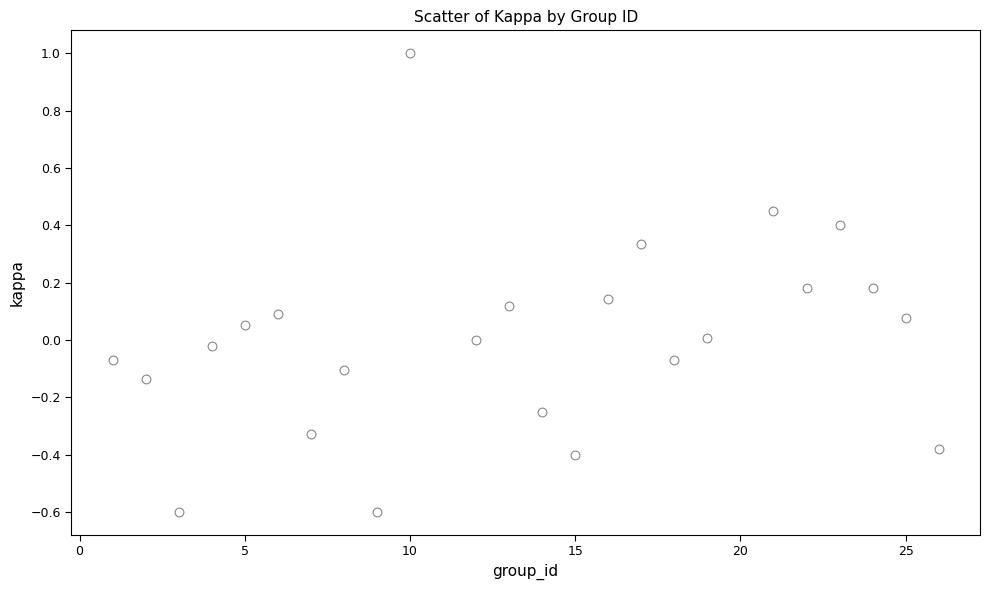

What is the range of X values (max minus min)?

25.0